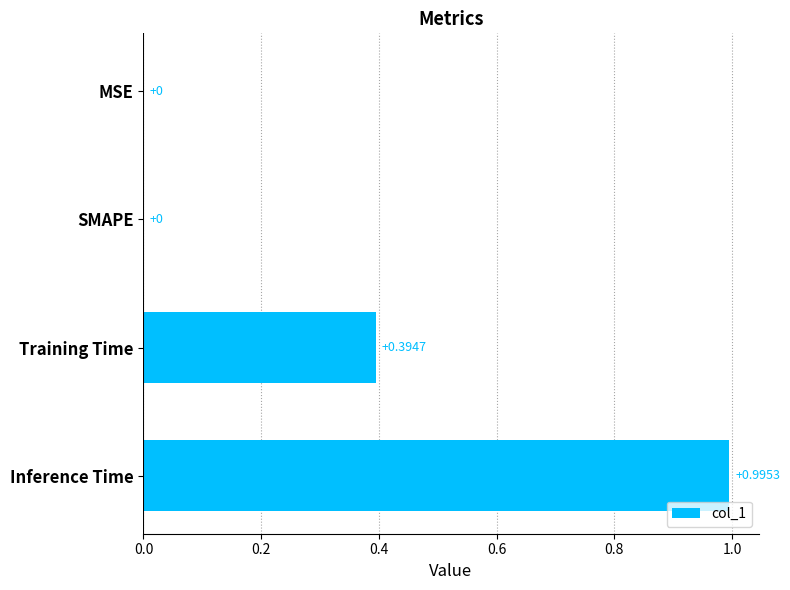

What is the average value?

0.3